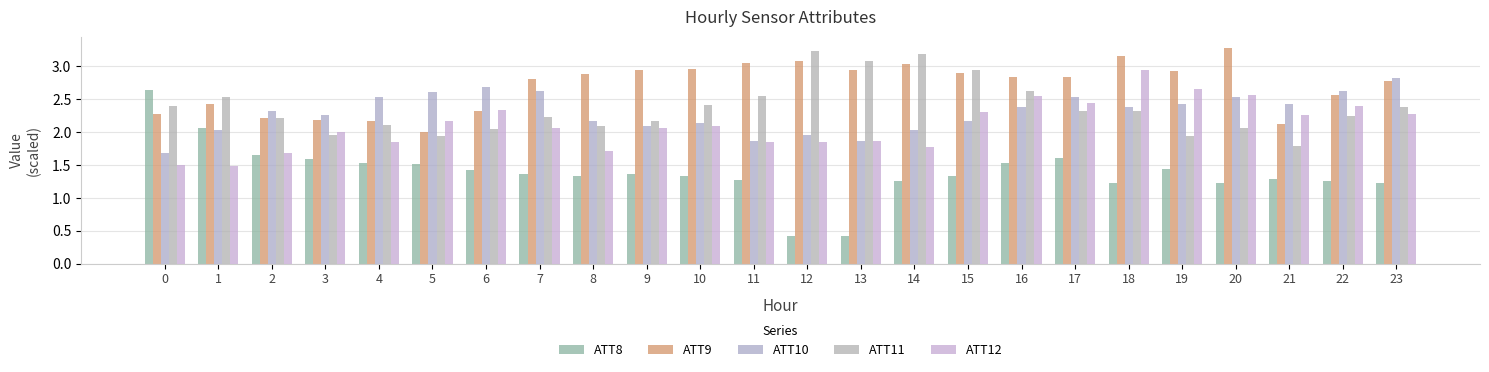

Rank the categories by ATT10 value from highest to lowest.

23, 6, 7, 22, 5, 17, 4, 20, 21, 19, 18, 16, 2, 3, 15, 8, 10, 9, 14, 1, 12, 13, 11, 0